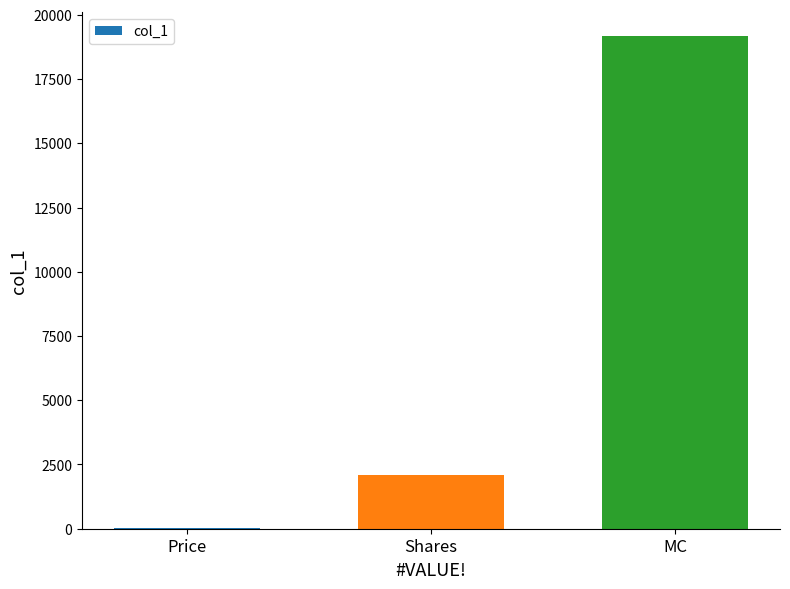

True or false: the data shows 2080.2 at Shares.

True